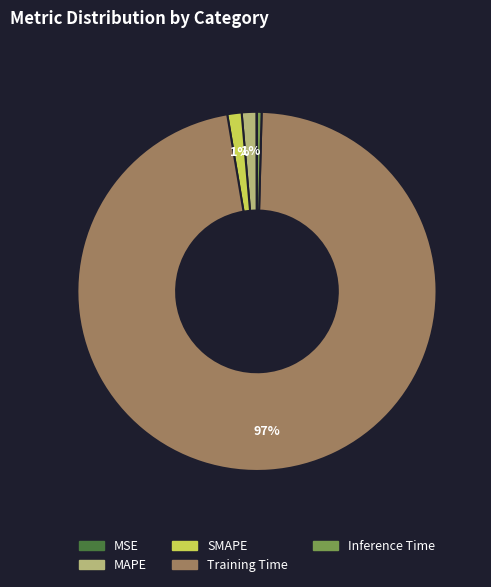

Is the sum of Inference Time and SMAPE greater than half?

No